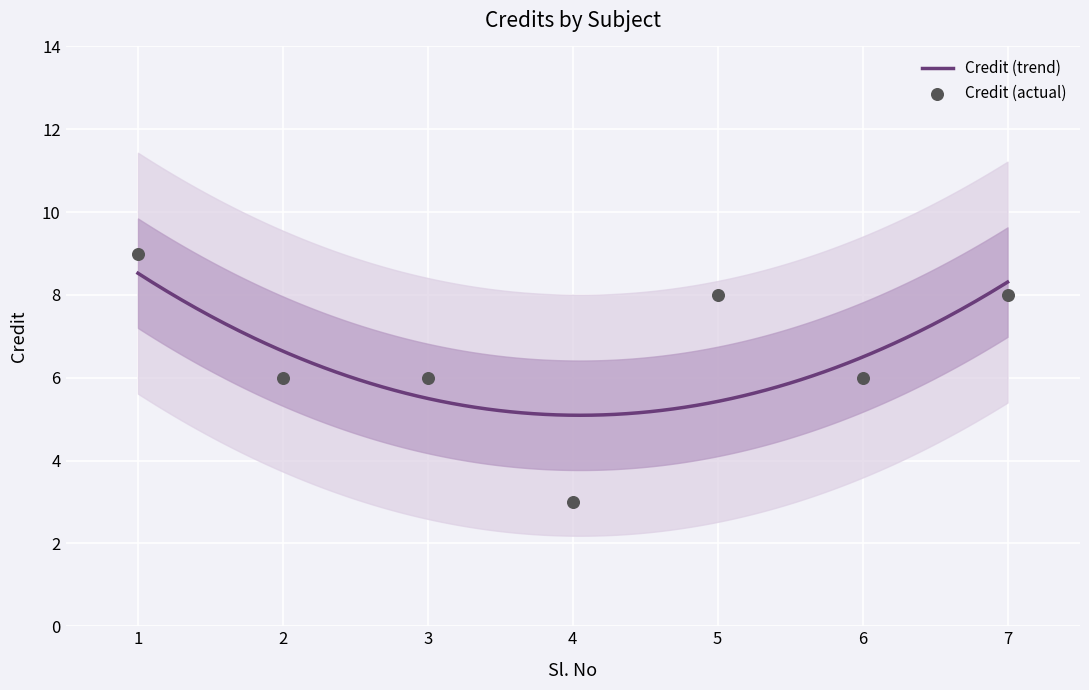

What is the ratio of the value at 6 to the value at 1?

0.7